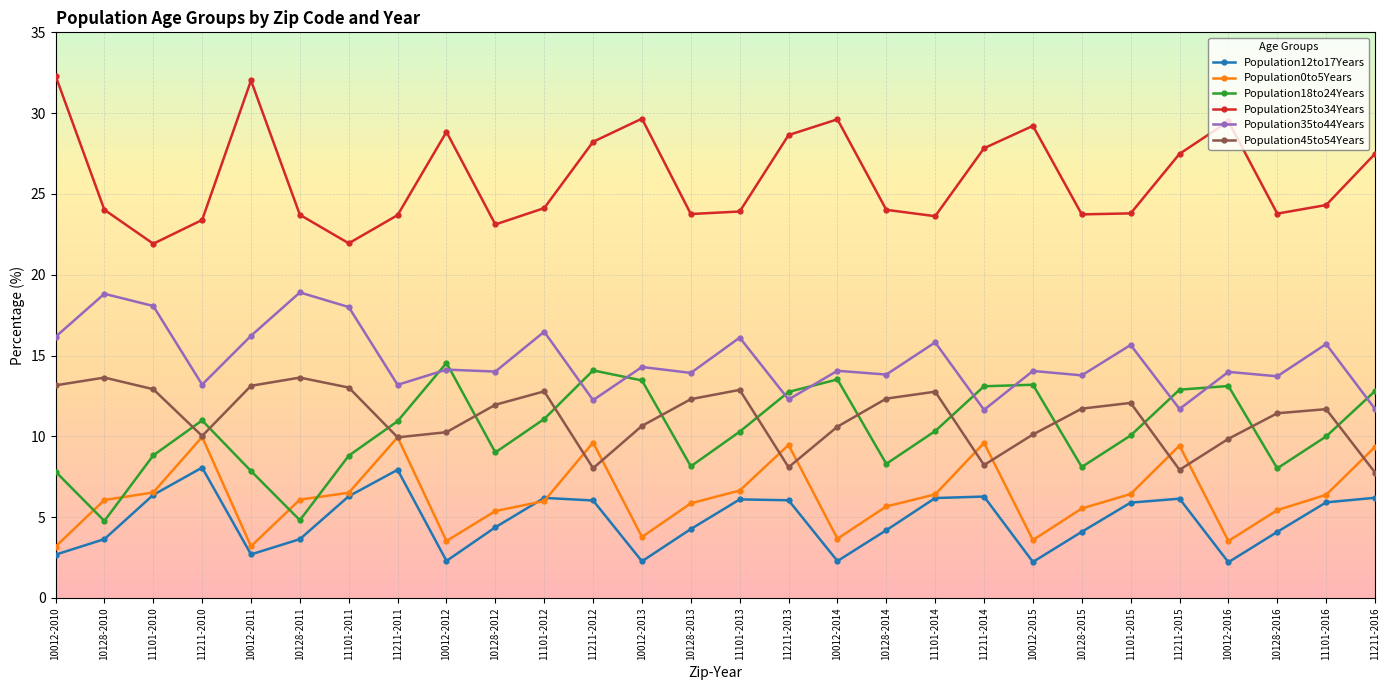

Between 10012-2012 and 10128-2012, which series saw the biggest shift?

Population25to34Years